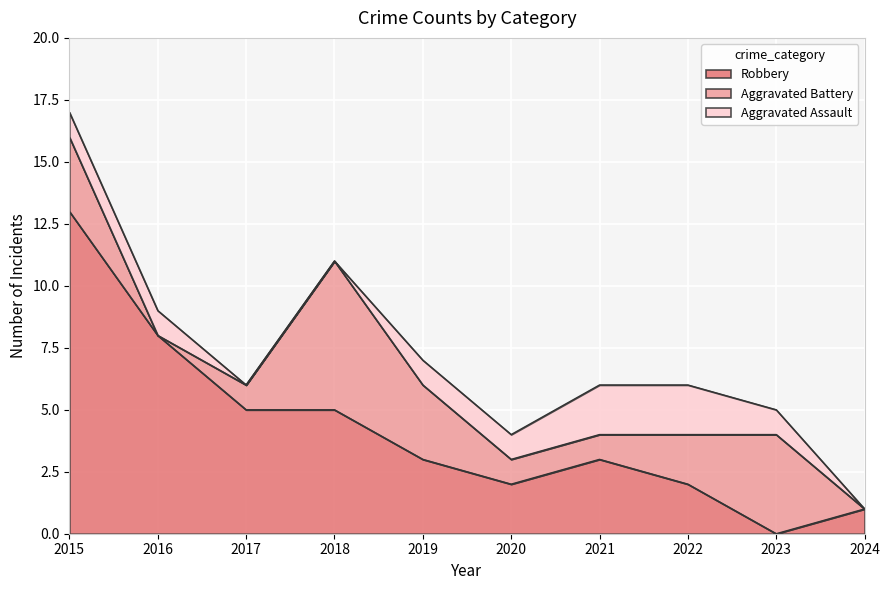

Where does the Total series first go above 6?

2015